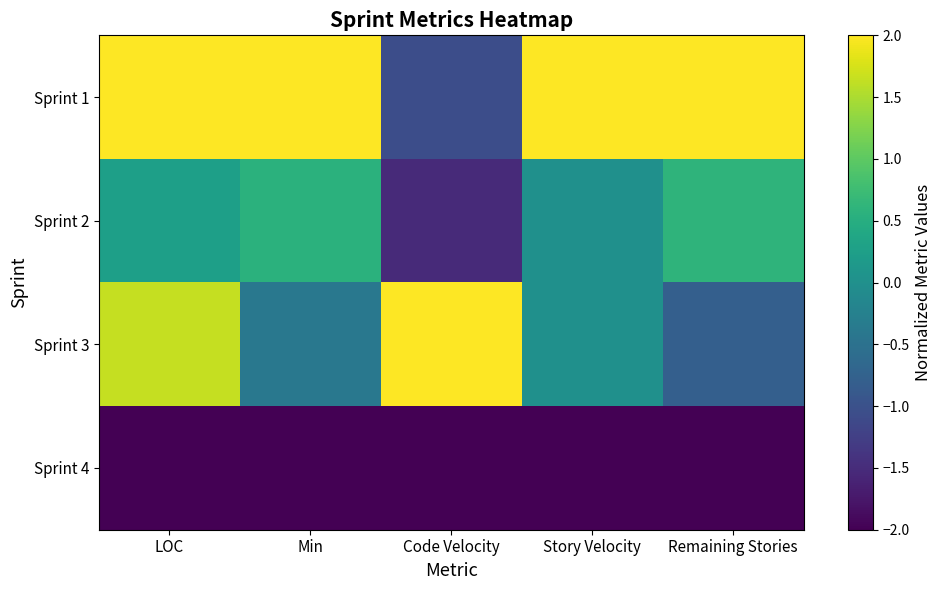

What is the difference between the highest and lowest values at Min?

4.0